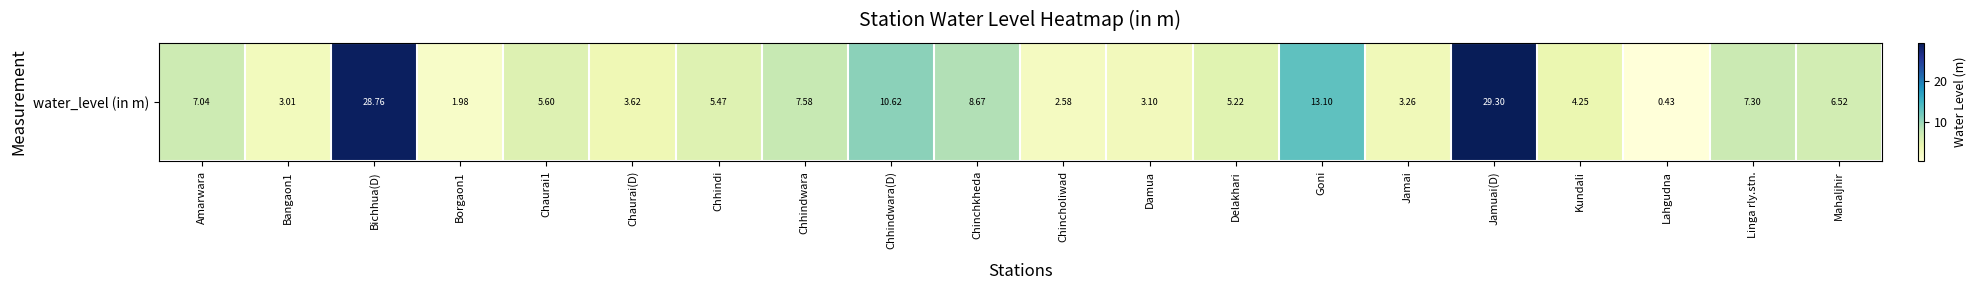

What is the difference between the second highest and second lowest values?

26.8